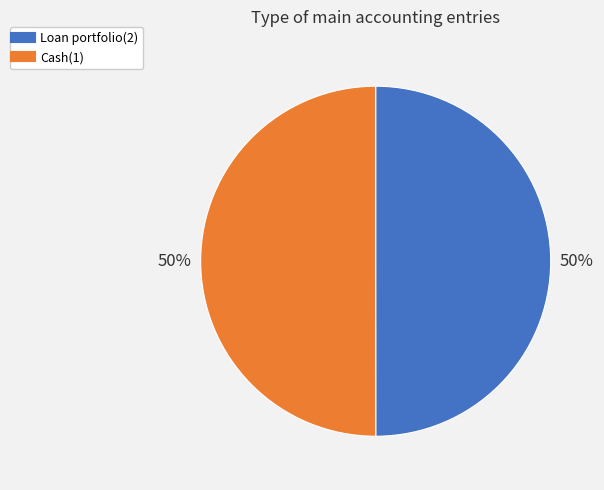

How many slices are in this pie chart?

2